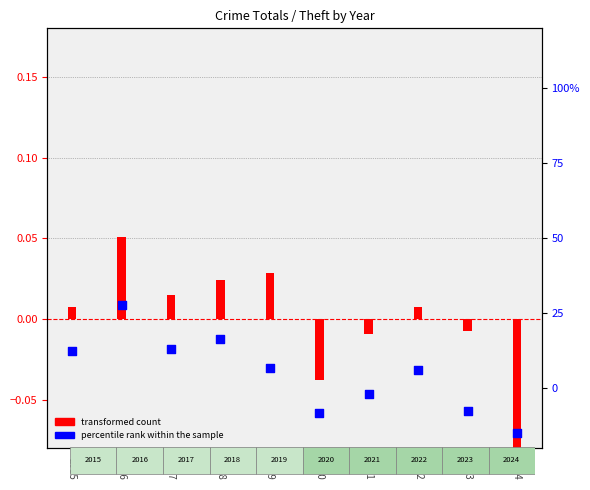

At how many categories does at least one series exceed 0?

6